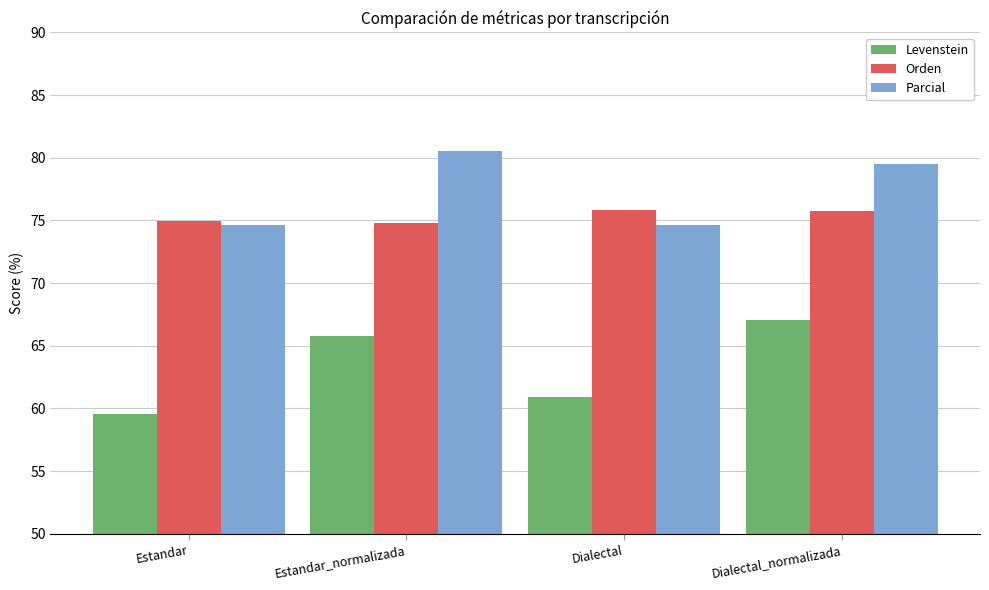

At which label does Levenstein reach its peak?

Dialectal_normalizada